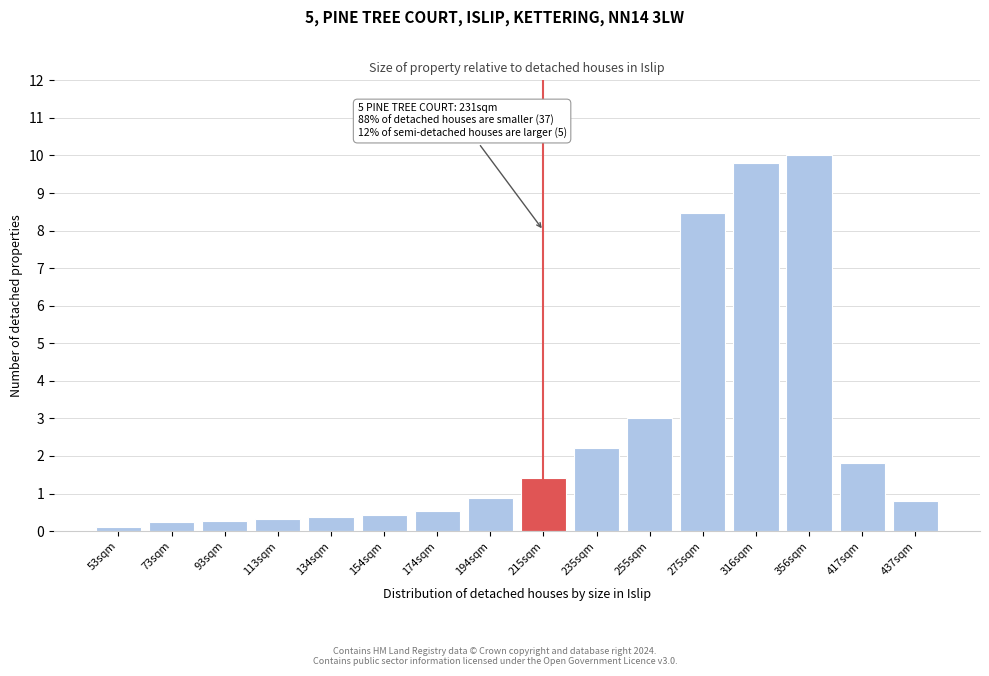

What is the approximate value at 154sqm?

0.4